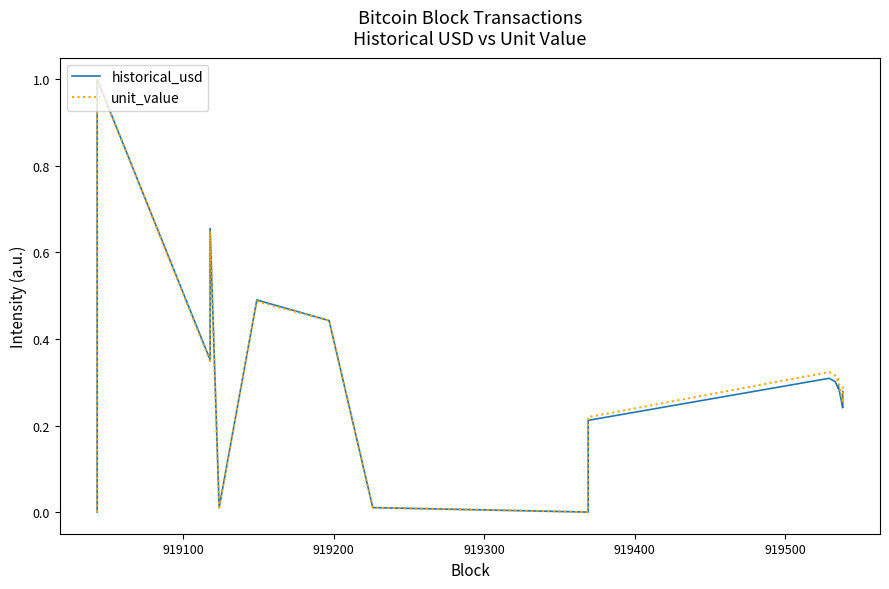

List the series in order of their overall mean, lowest first.

historical_usd, unit_value